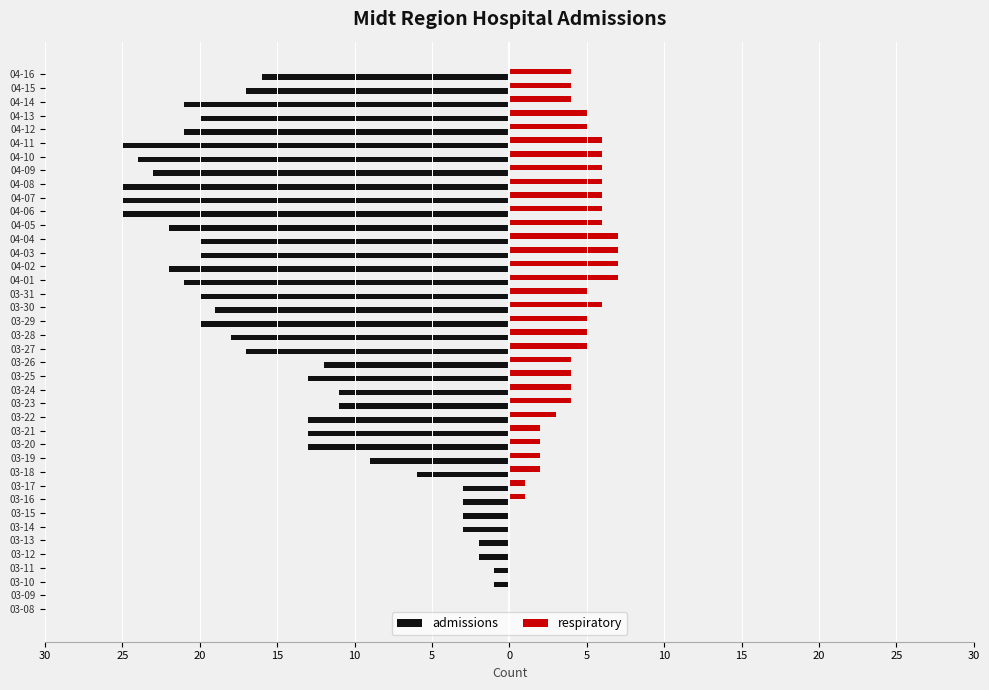

What is the difference between the maximum and minimum values in the respiratory series?

7